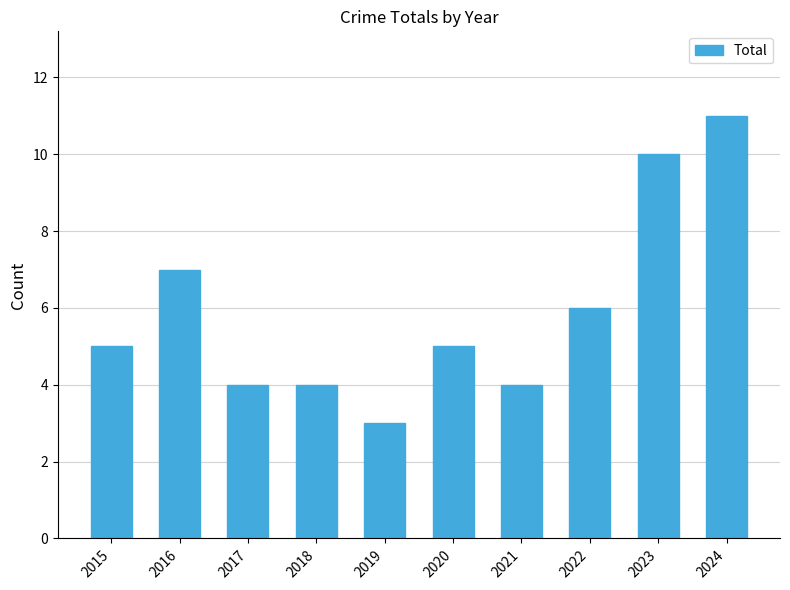

What is the difference between the maximum and minimum values?

8